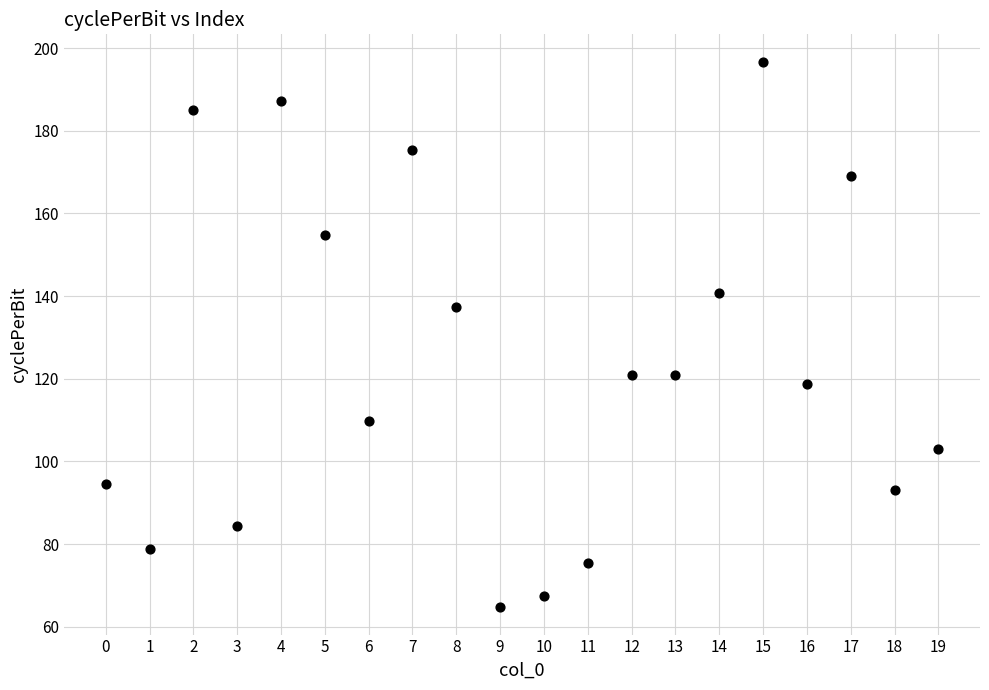

What is the range of Y values (max minus min)?

132.0